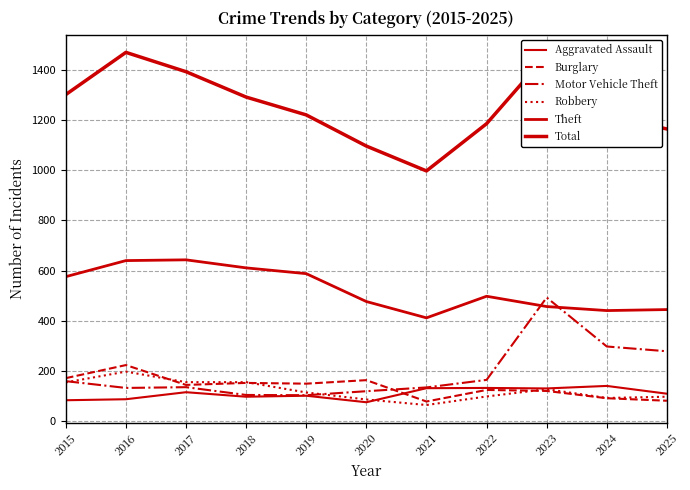

At which label does Theft first exceed 498?

2015